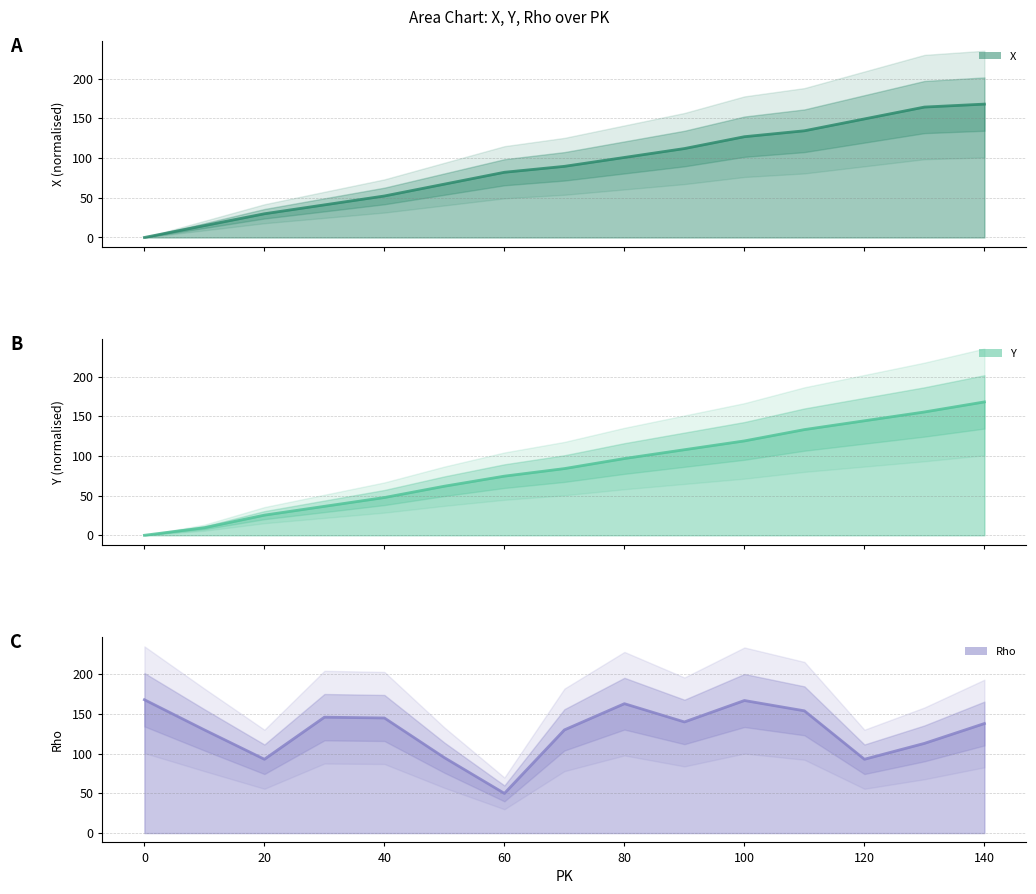

True or false: Rho has a value of 12 at 60.

False